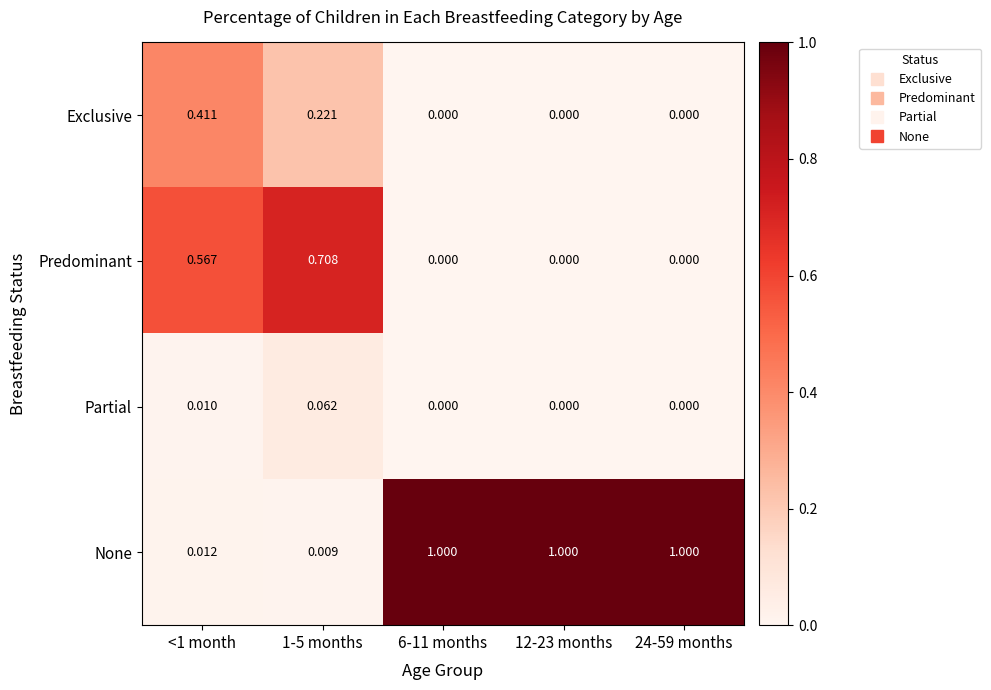

What is the greatest value displayed?

1.0